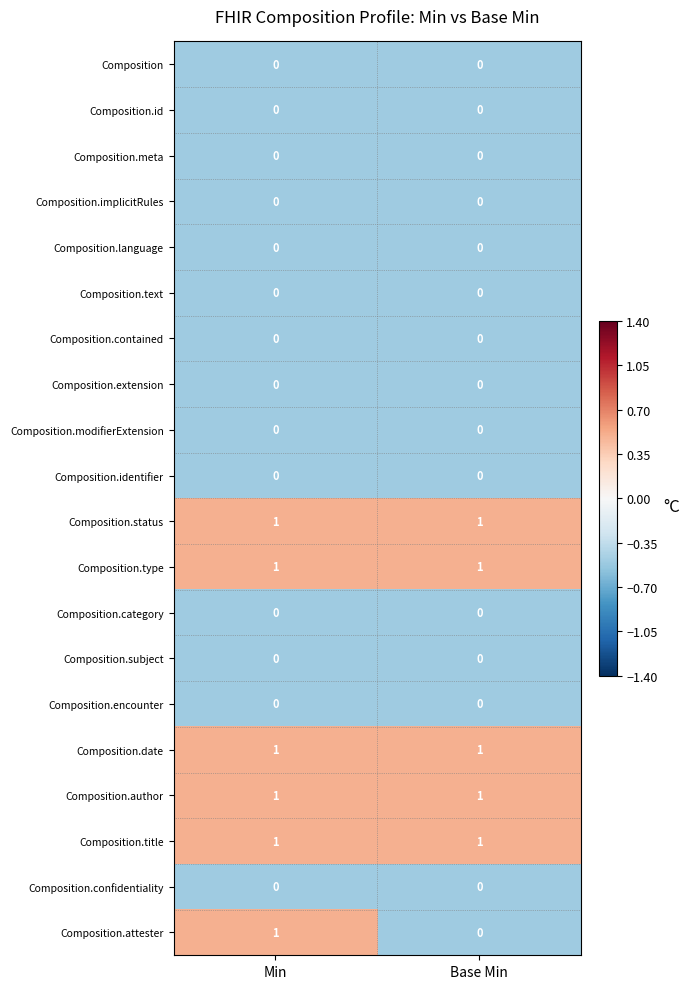

At which category is the sum across all series the highest?

Min